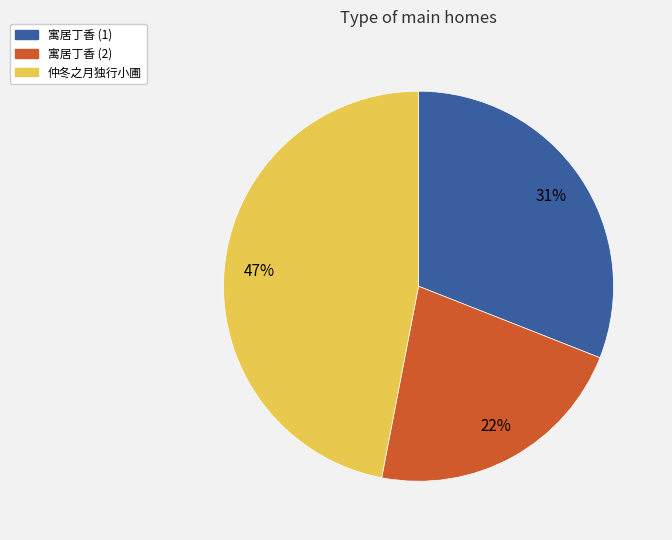

How many segments does this pie chart have?

3